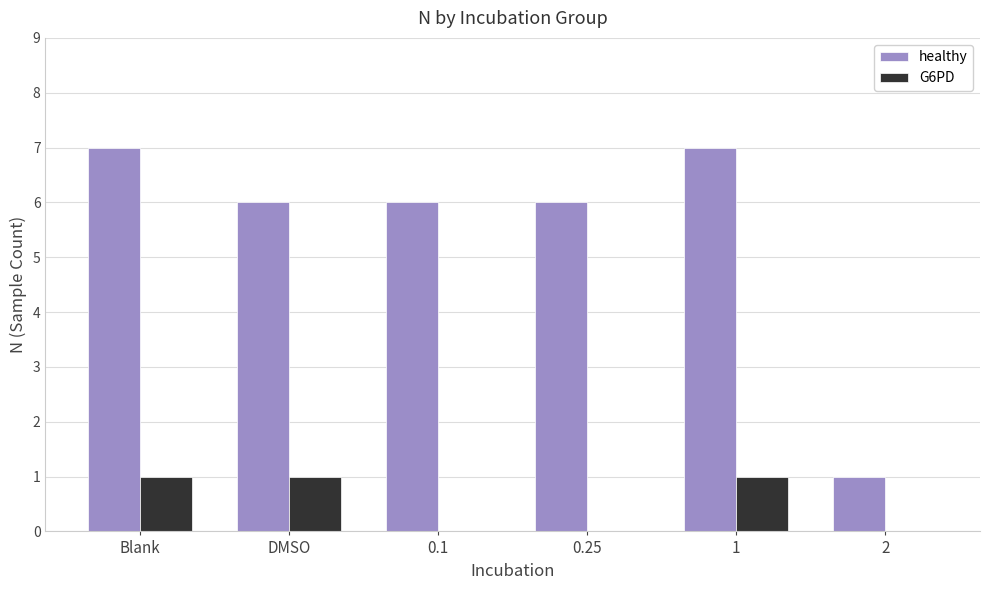

Is the value of healthy at 2 greater than the value of G6PD at 2?

Yes